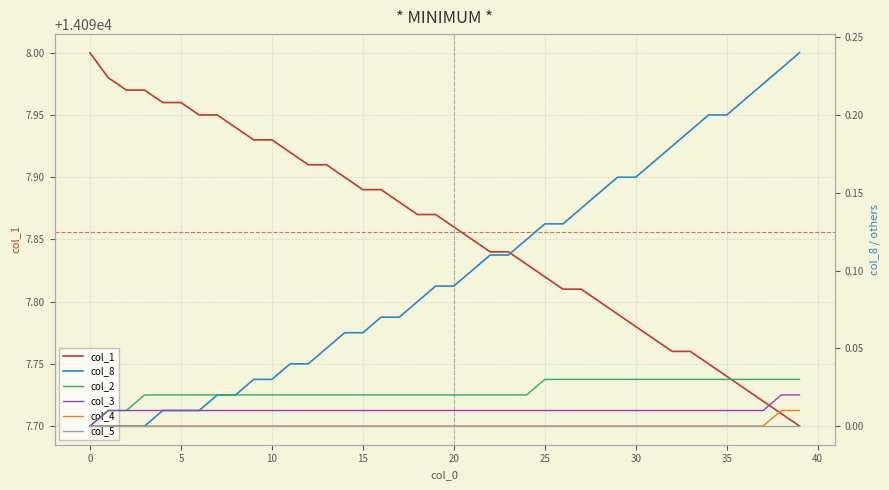

How many lines are shown in the chart?

6